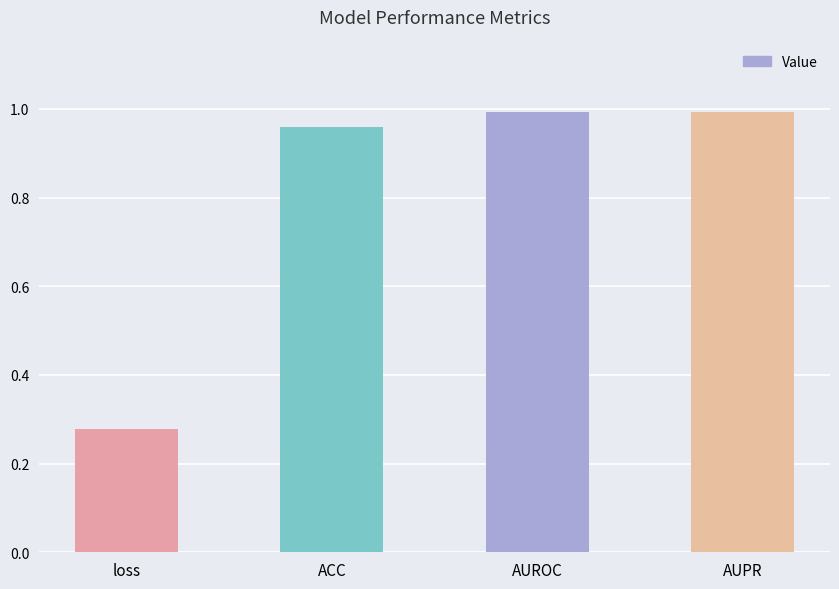

What is the sum of all values?

3.2